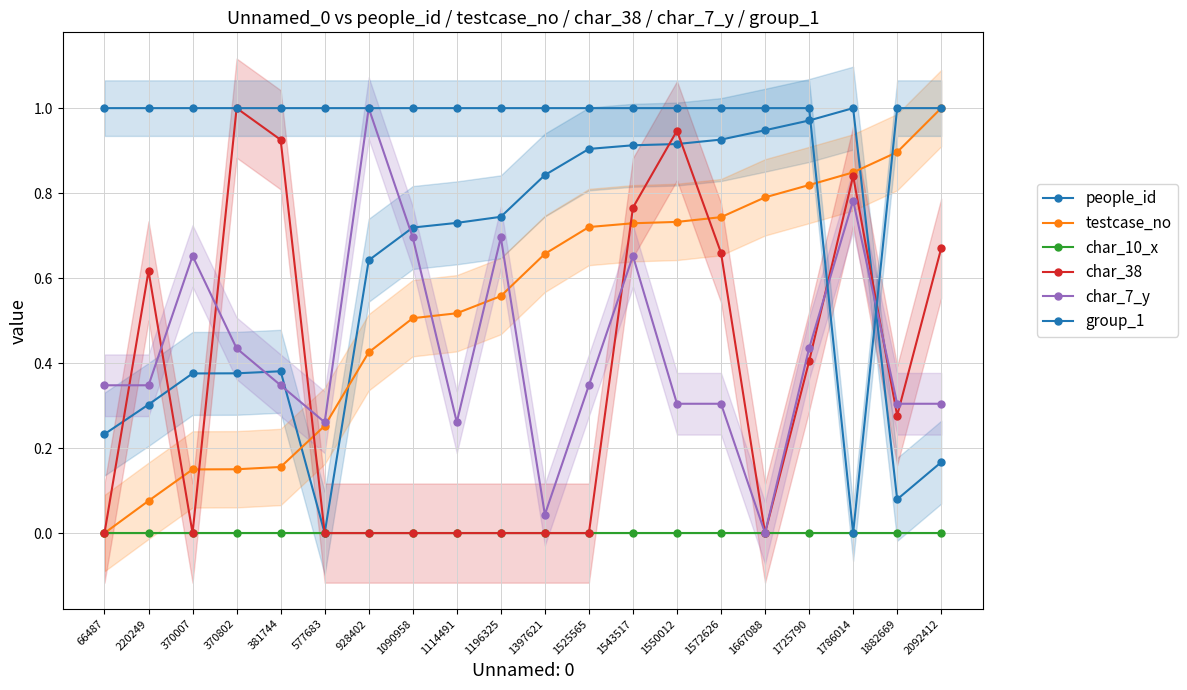

Read the testcase_no value at 1550012.

0.7